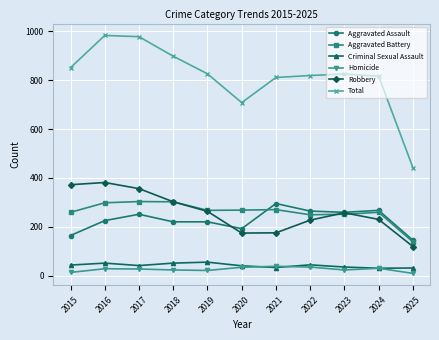

Is the value of Homicide at 2024 greater than the value of Aggravated Assault at 2022?

No